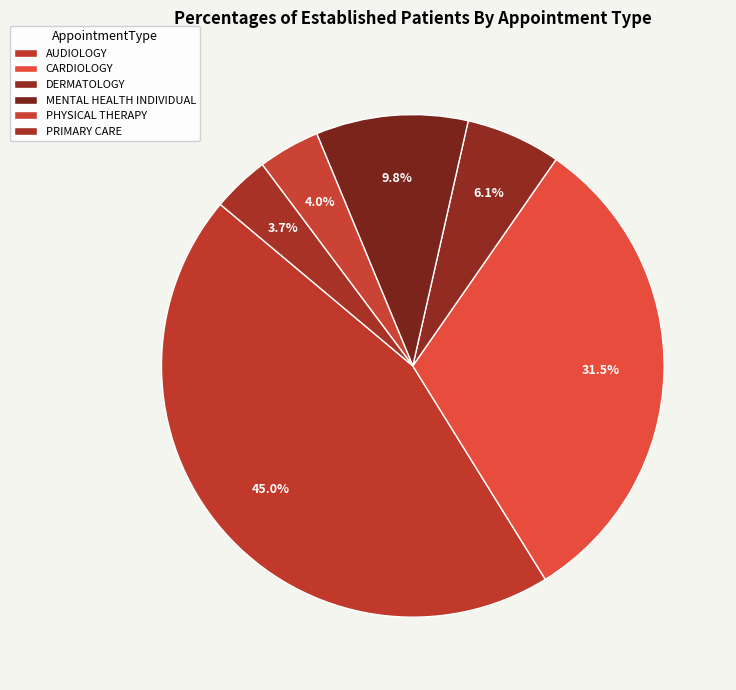

Rank the categories by value from lowest to highest.

PRIMARY CARE, PHYSICAL THERAPY, DERMATOLOGY, MENTAL HEALTH INDIVIDUAL, CARDIOLOGY, AUDIOLOGY